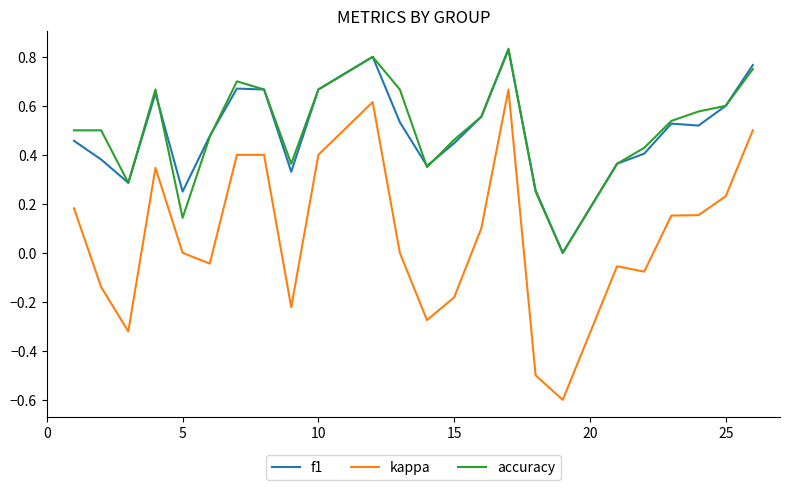

True or false: kappa and accuracy cross at least once.

False